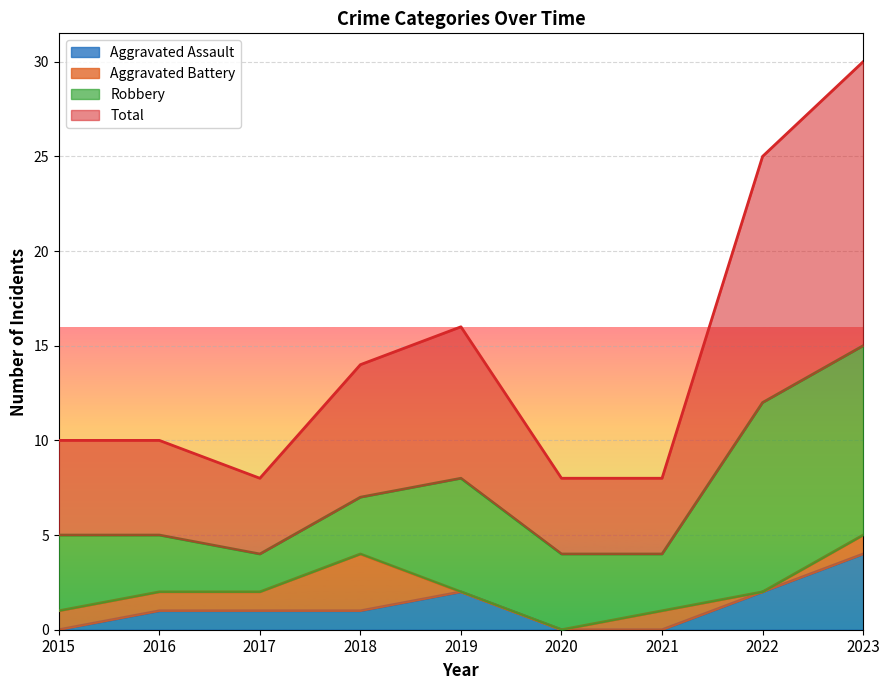

What is the difference between the highest and lowest values at 2020?

8